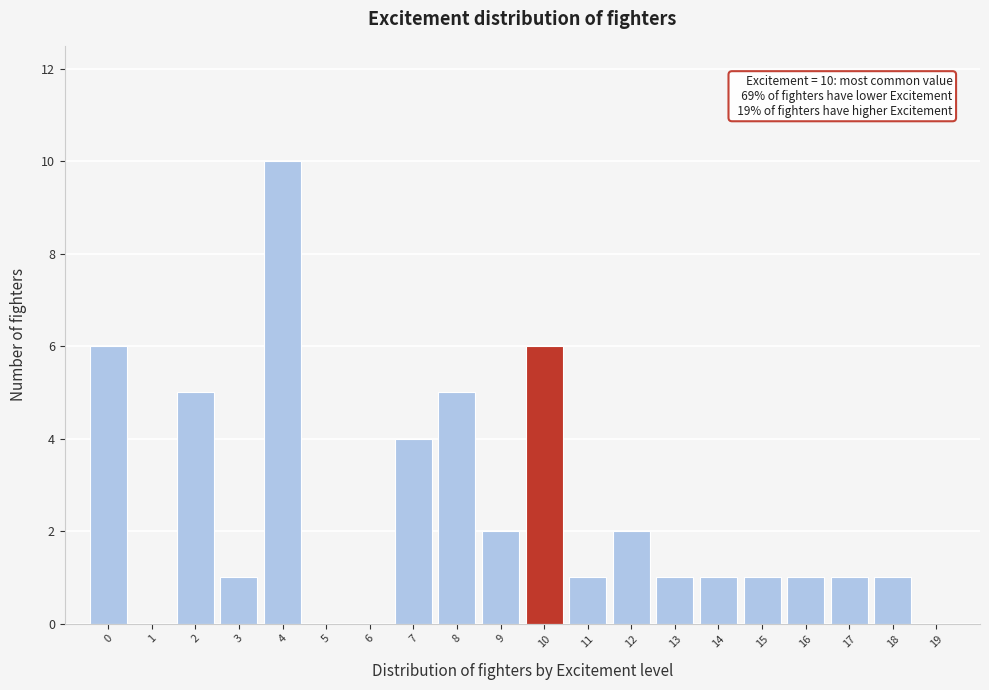

Over which range of the x-axis is the bar tallest?

3.5 to 4.5